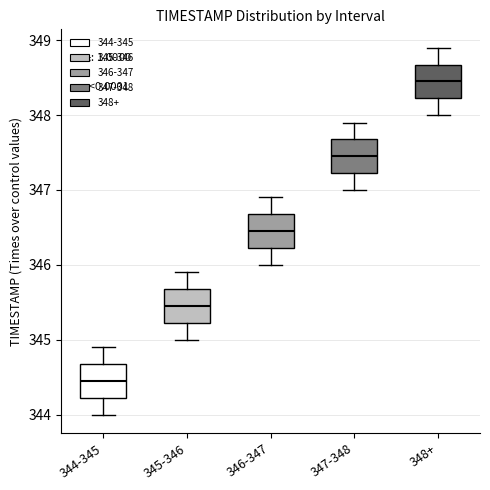

Reading left to right, transcribe this box plot: for each box, give where its median line is, the range the box spans, and where its two whiskers end, as read against the y-axis. The values are not printed on the chart, so give them approximately, as read against the axis.

344-345: median 344.5, box 344.2 to 344.7, whiskers 344.0 to 344.9
345-346: median 345.5, box 345.2 to 345.7, whiskers 345.0 to 345.9
346-347: median 346.5, box 346.2 to 346.7, whiskers 346.0 to 346.9
347-348: median 347.5, box 347.2 to 347.7, whiskers 347.0 to 347.9
348+: median 348.5, box 348.2 to 348.7, whiskers 348.0 to 348.9